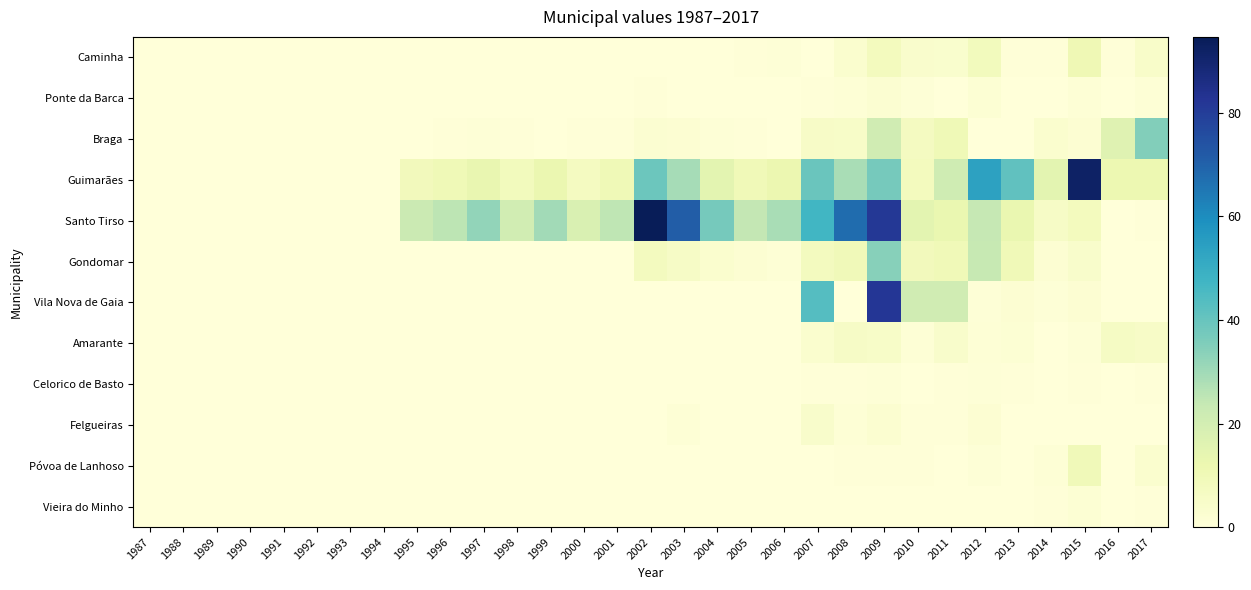

What is the difference between the highest and lowest values at 2005?

24.2